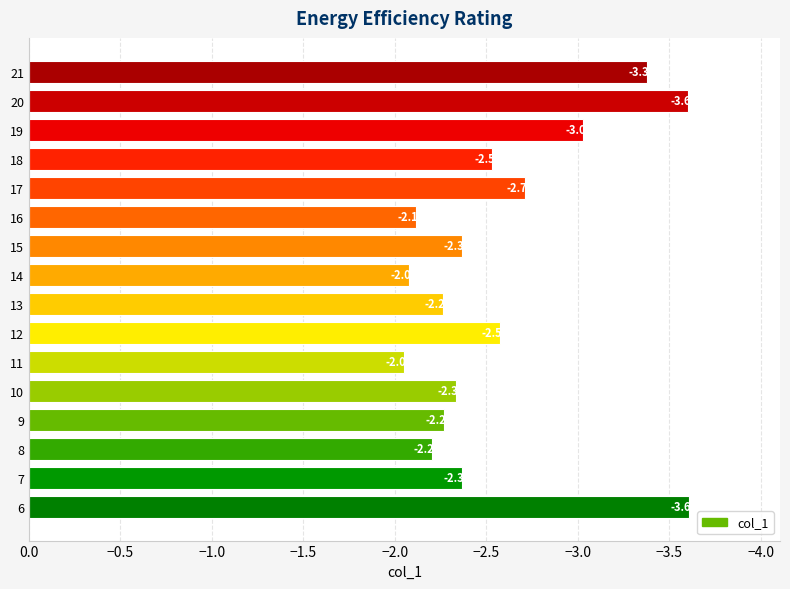

What is the change in value from 12 to 14?

+0.5